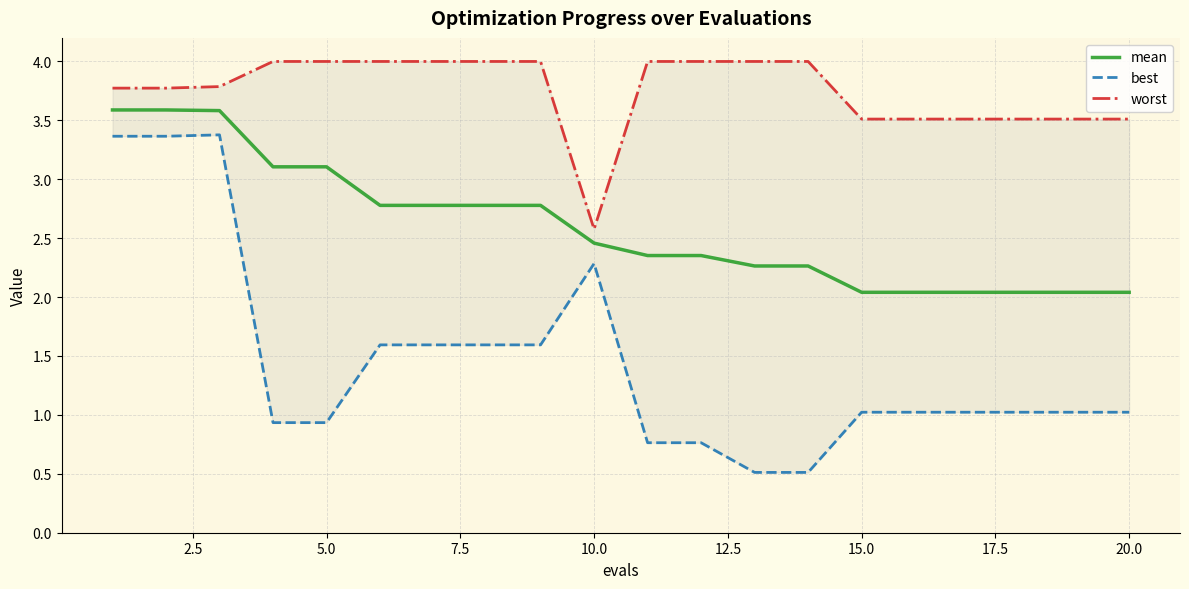

True or false: mean has a value of 2.0 at 15.0.

True